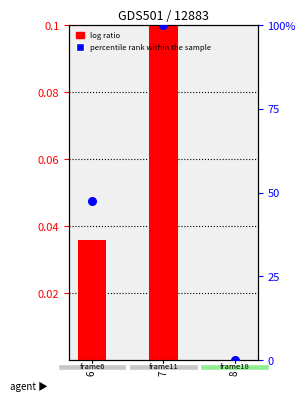

Which series has the largest total across all categories?

percentile rank within the sample